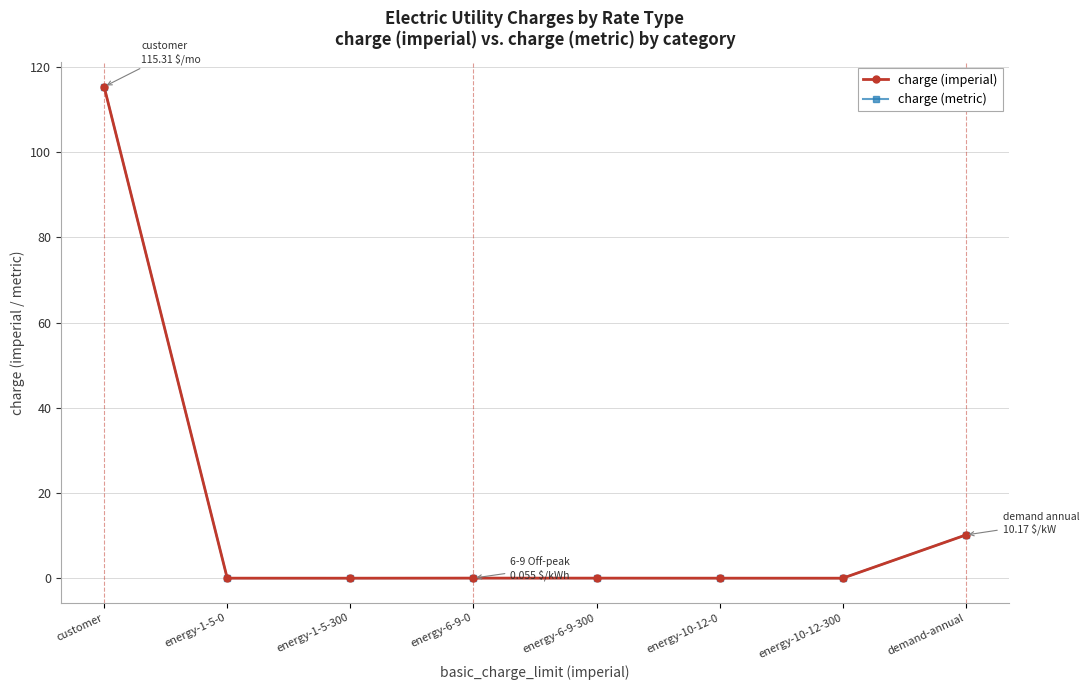

True or false: charge (metric) has more than 0 points higher than both neighbors.

True